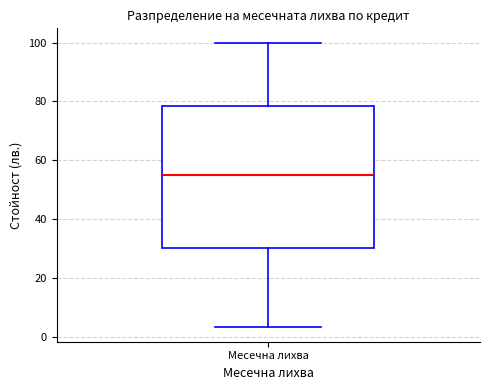

Transcribe this box plot: give where the median line is, the range the box spans, and where the two whiskers end, as read against the y-axis. The values are not printed on the chart, so give them approximately, as read against the axis.

median 56, box 30 to 78, whiskers 4 to 100